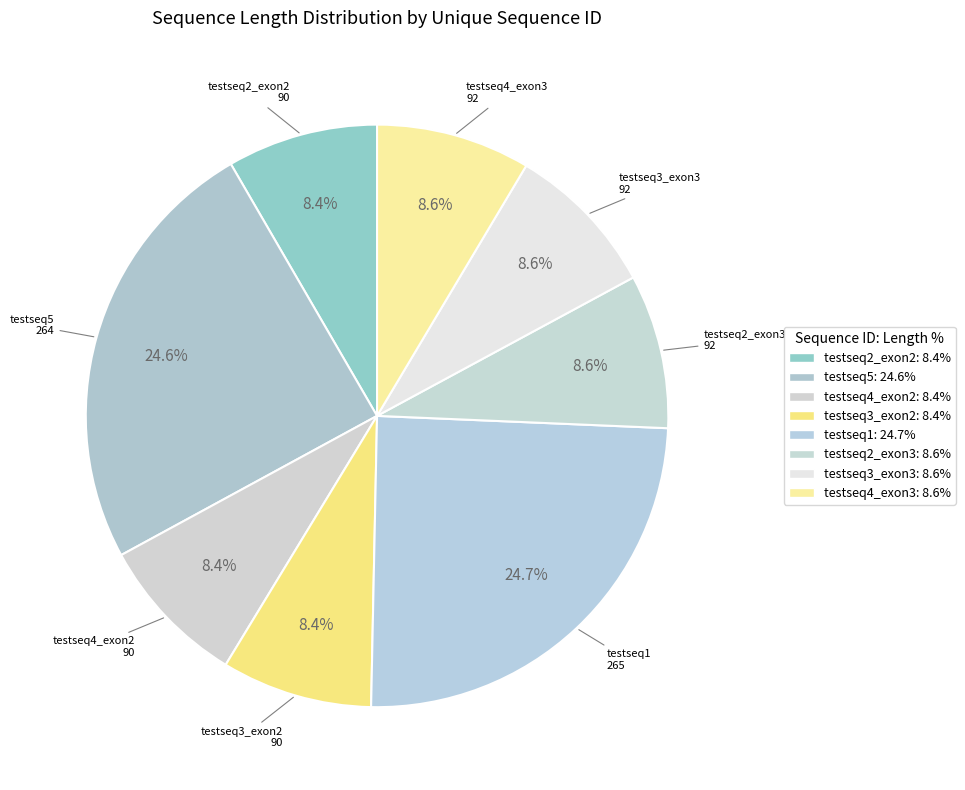

To the nearest percent, what is the average slice percentage?

12%